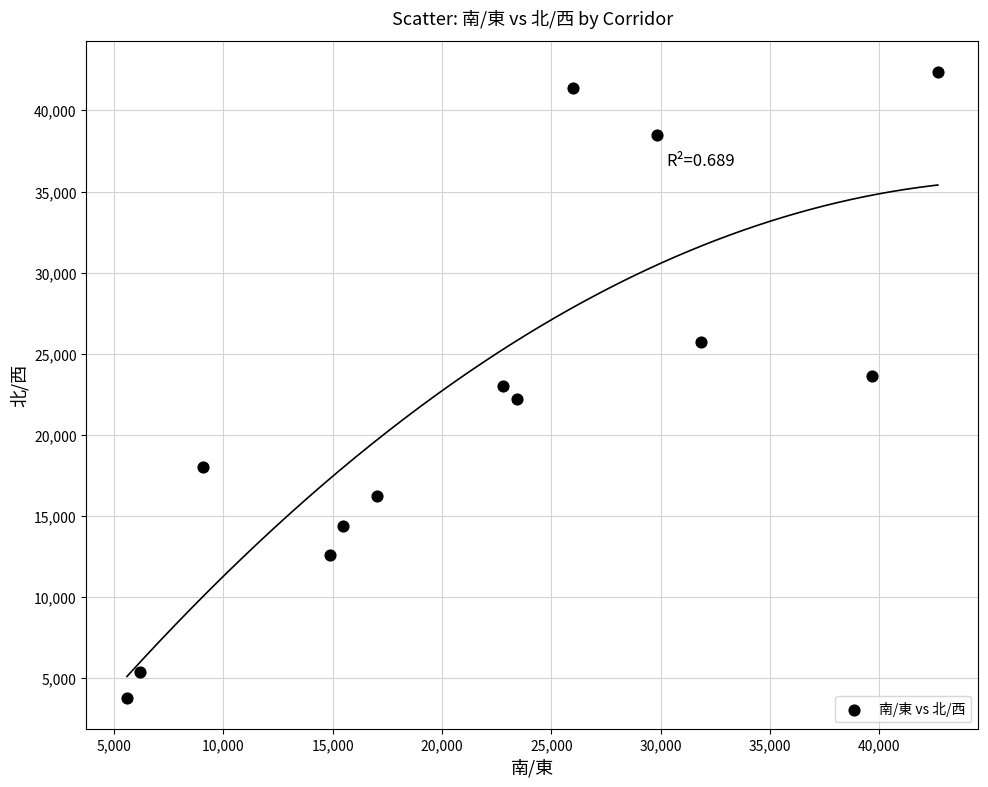

What is the range of X values (max minus min)?

37097.2